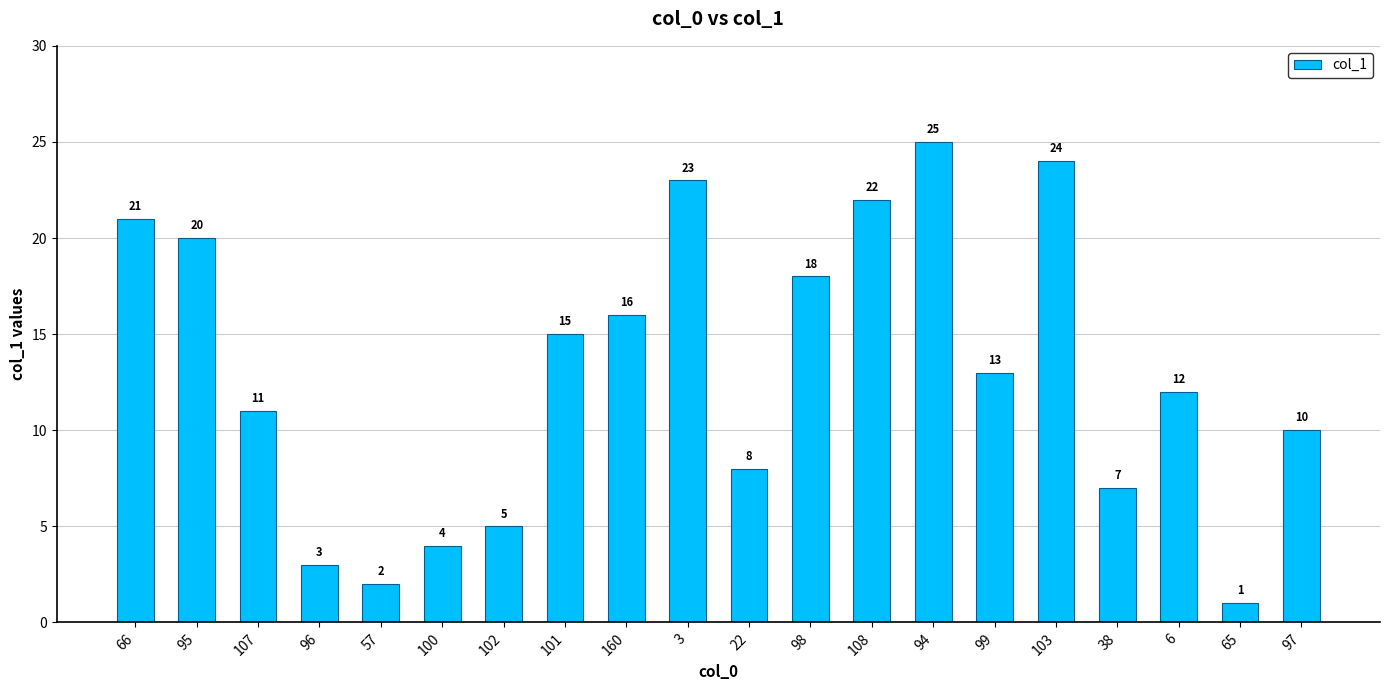

Does the chart contain any negative values?

No